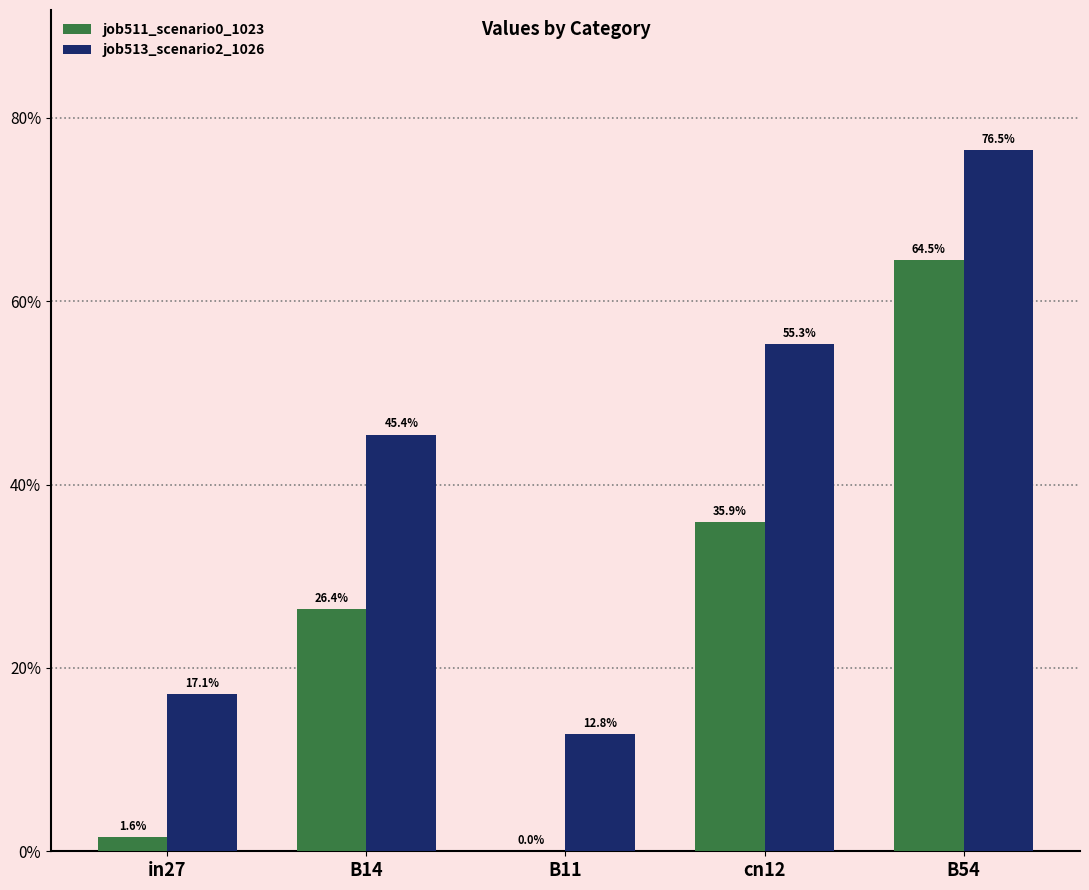

What is the difference between the highest and lowest values at B14?

0.2